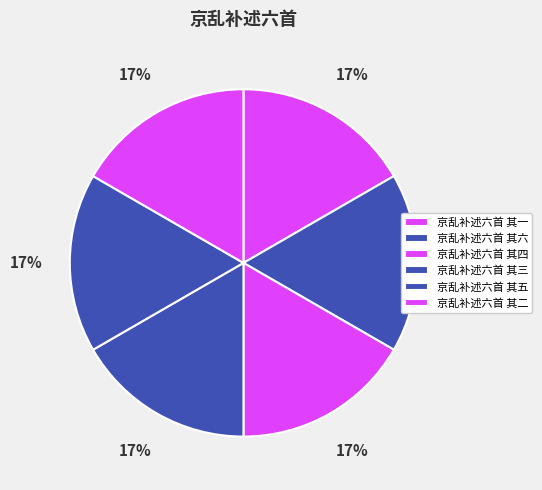

What is the largest slice in the pie chart?

京乱补述六首 其六